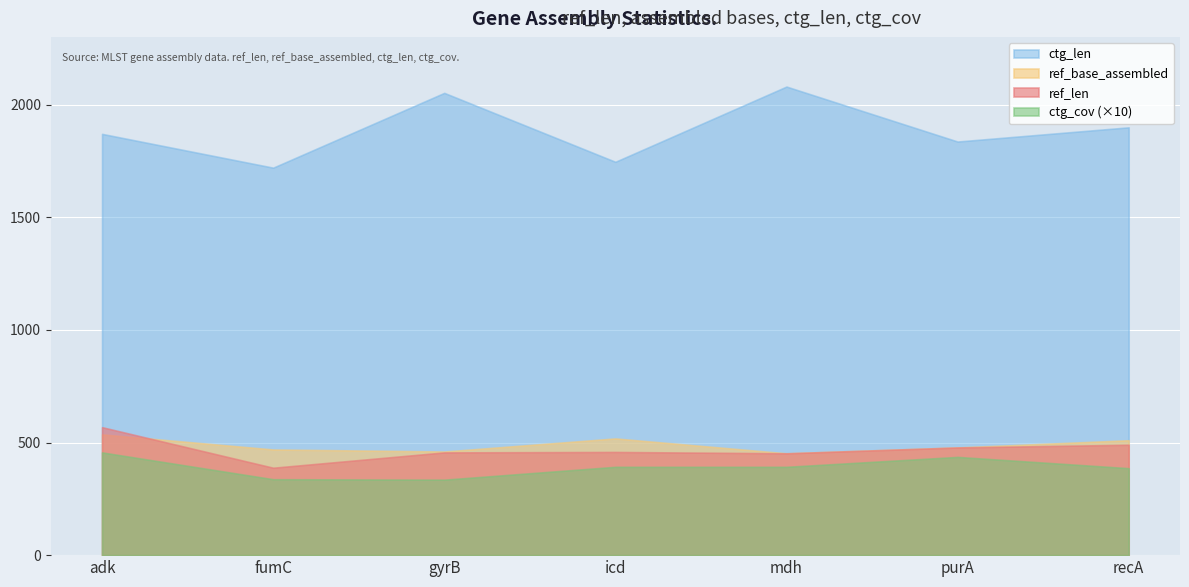

Which series has the largest range (max minus min)?

ctg_len